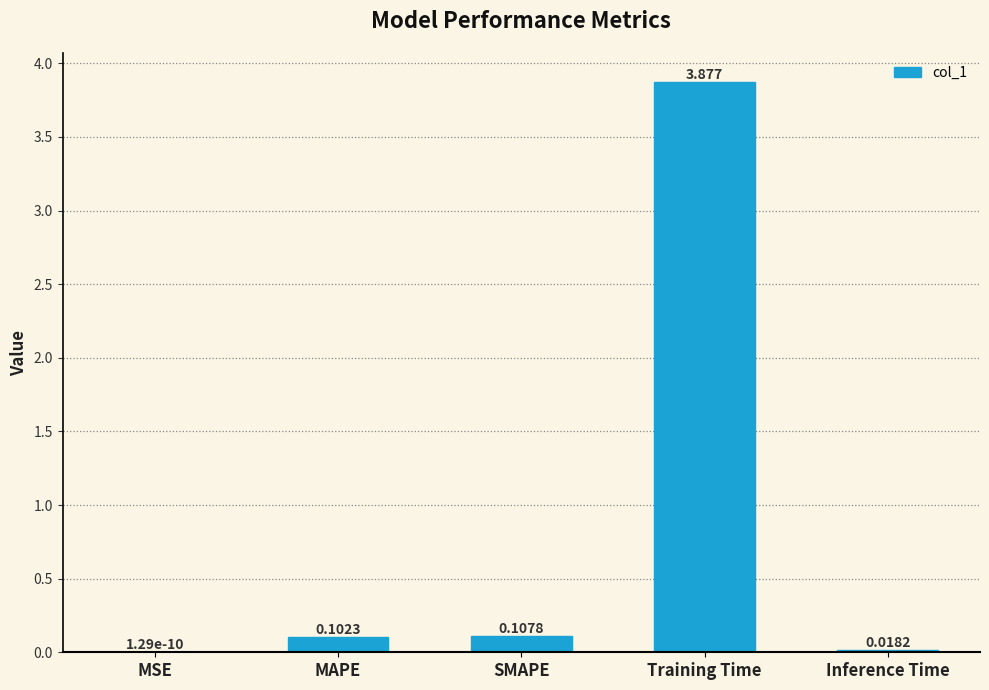

Which label corresponds to the largest value in the chart?

Training Time